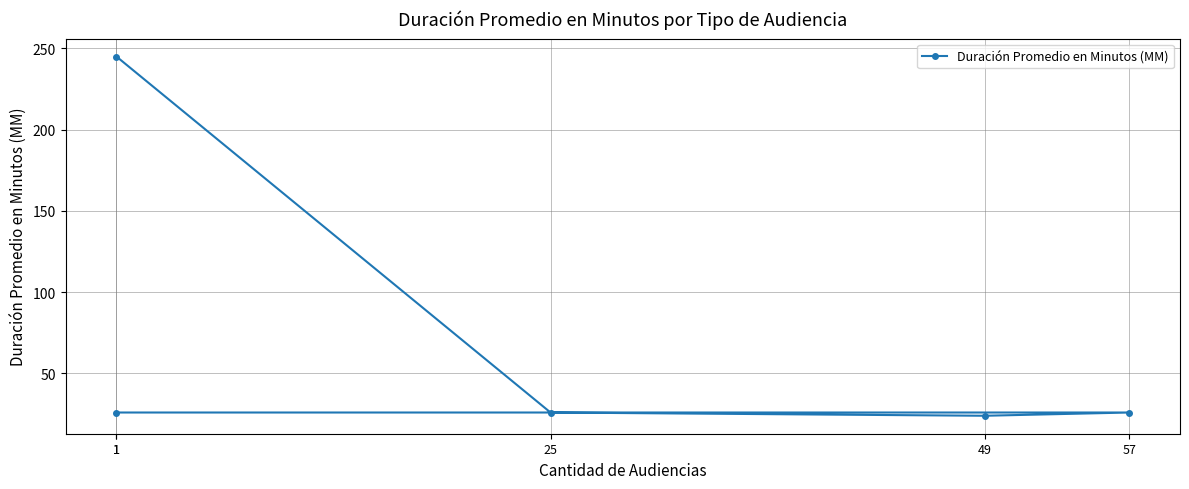

List the labels in order of value, largest first.

1, 25, 57, 1, 49